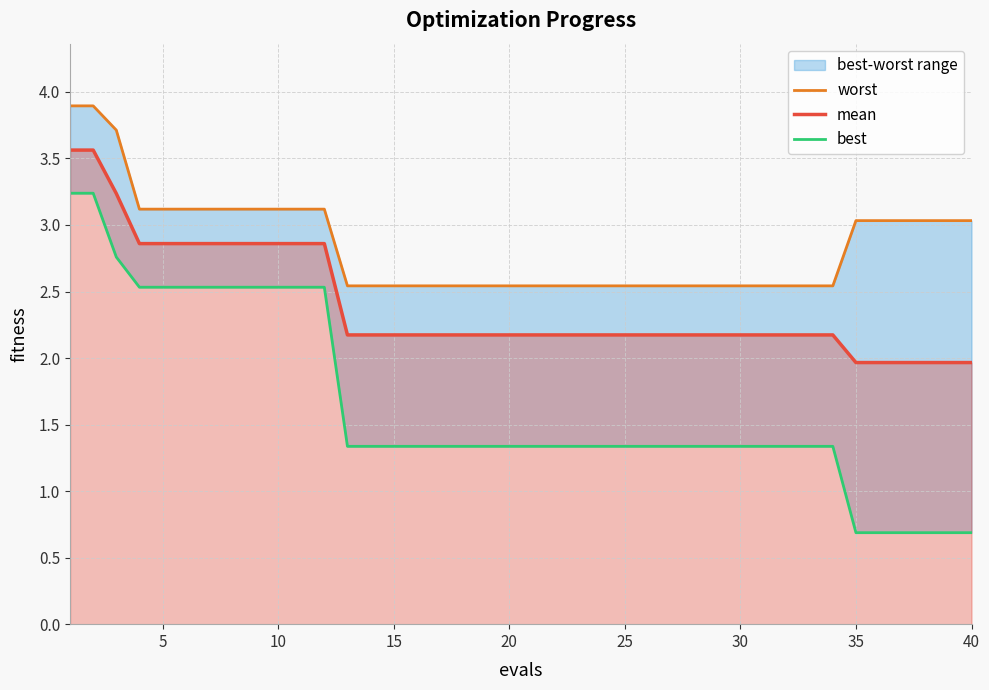

True or false: mean and best intersect in this chart.

False